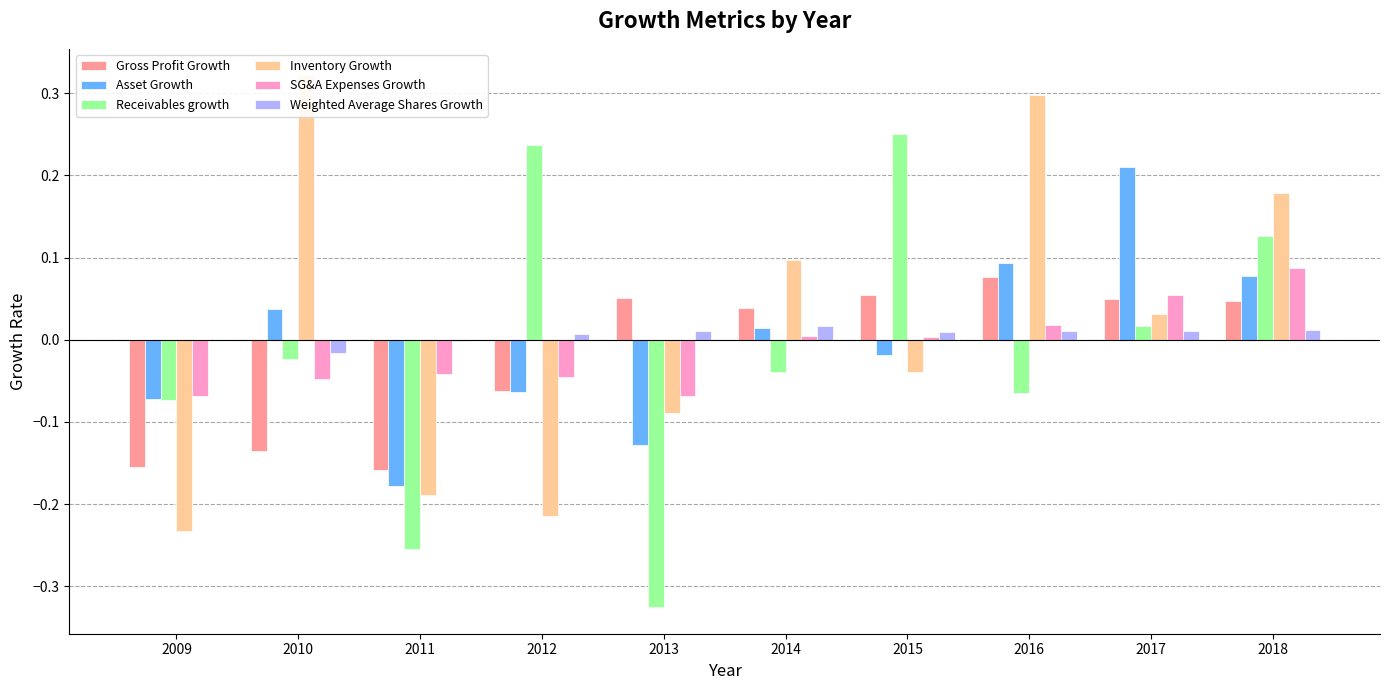

Are the bars grouped side by side (vs. stacked)?

Yes